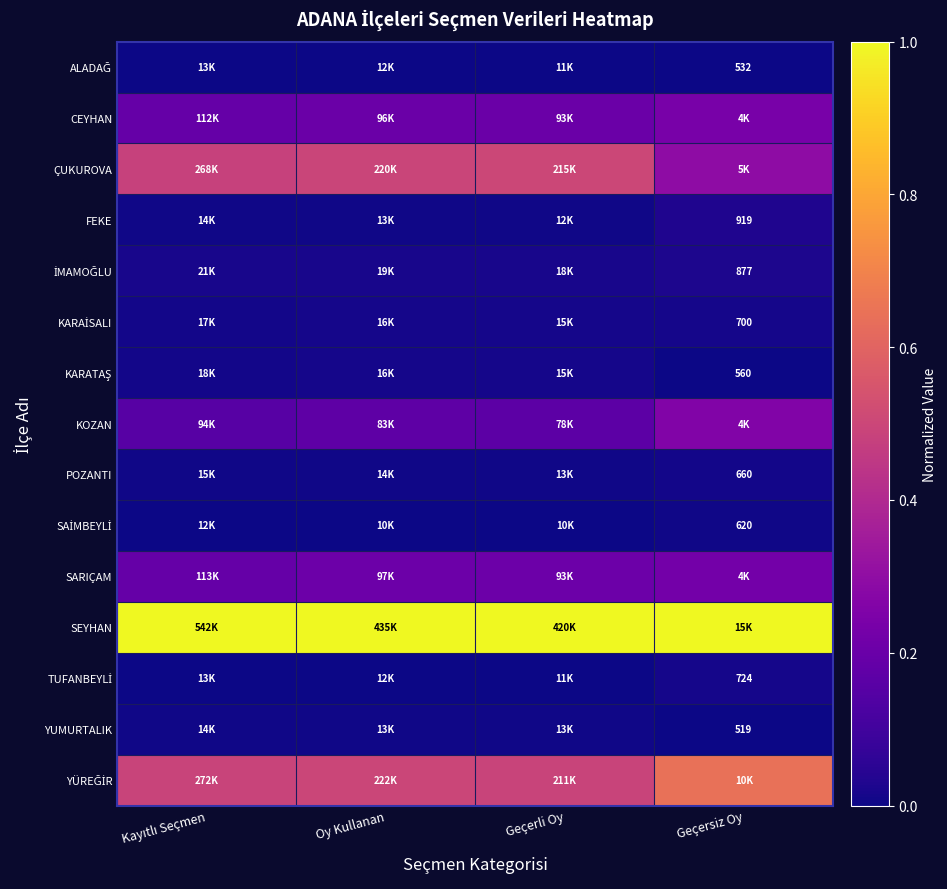

The CEYHAN series shows 0.1 at Geçersiz Oy. True or false?

False